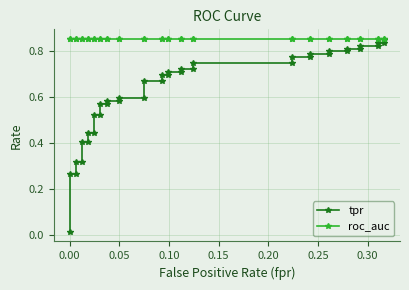

Which series has the largest total across all categories?

roc_auc